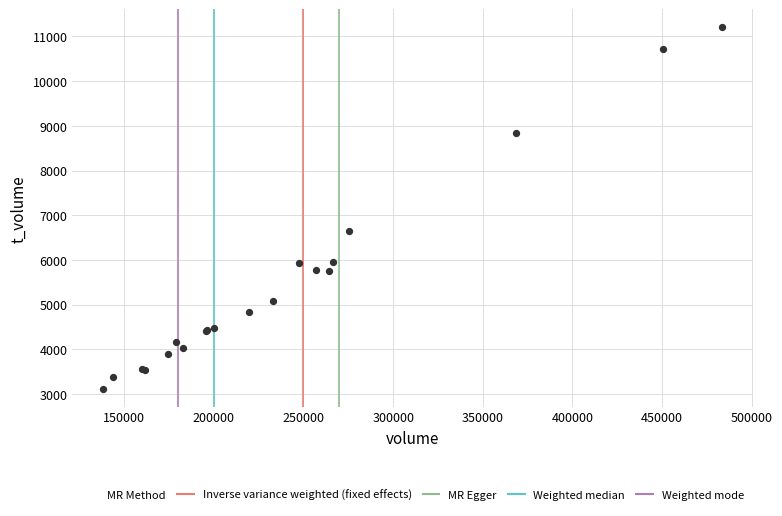

What Y value in the scatter plot is closest to 7163?

6643